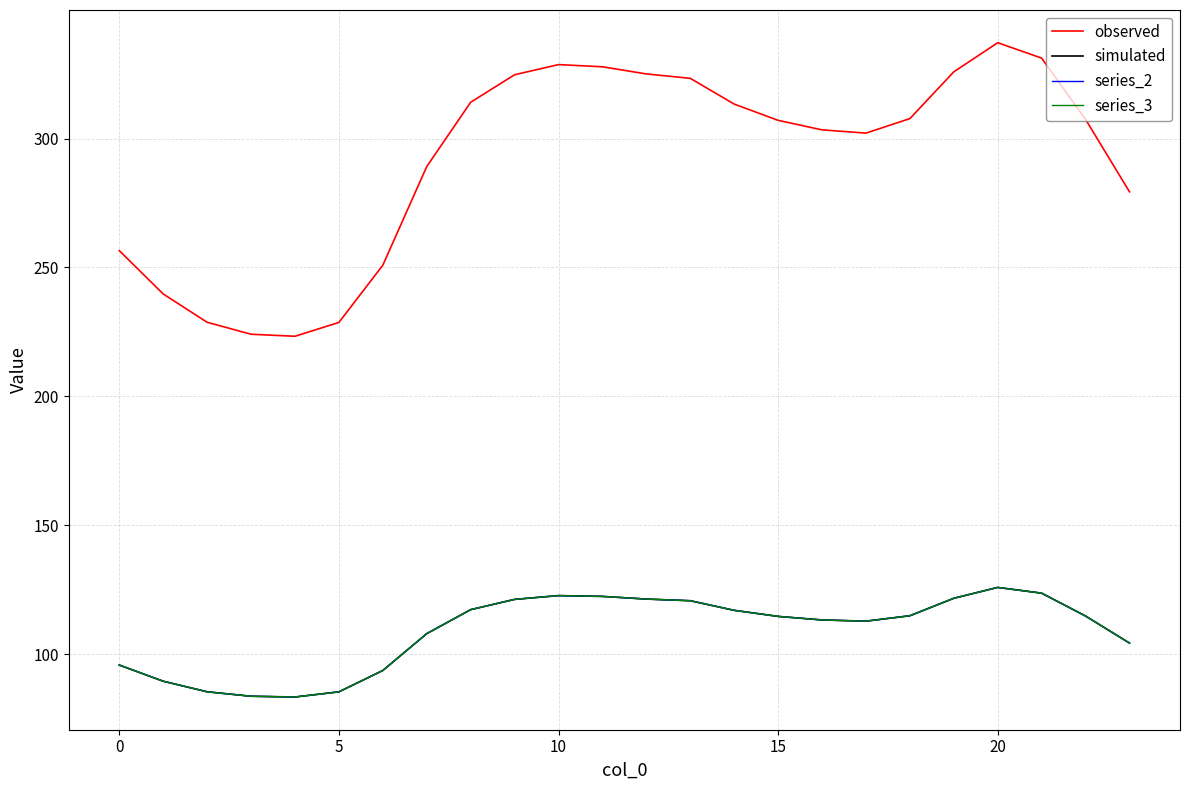

Does the chart display data point markers on the line(s)?

No